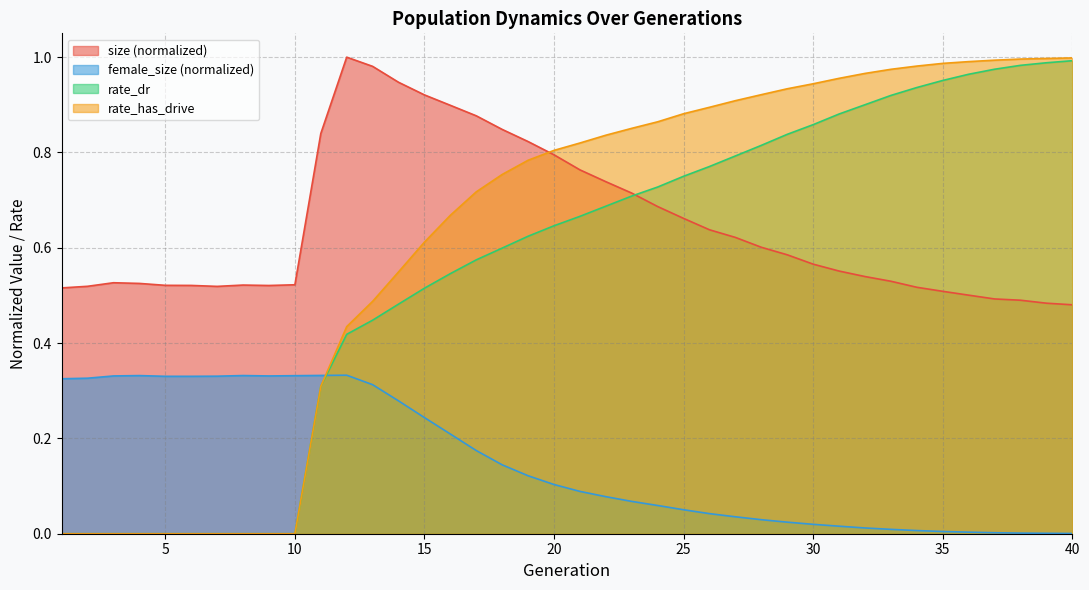

Which category has the lowest value across all series?

1